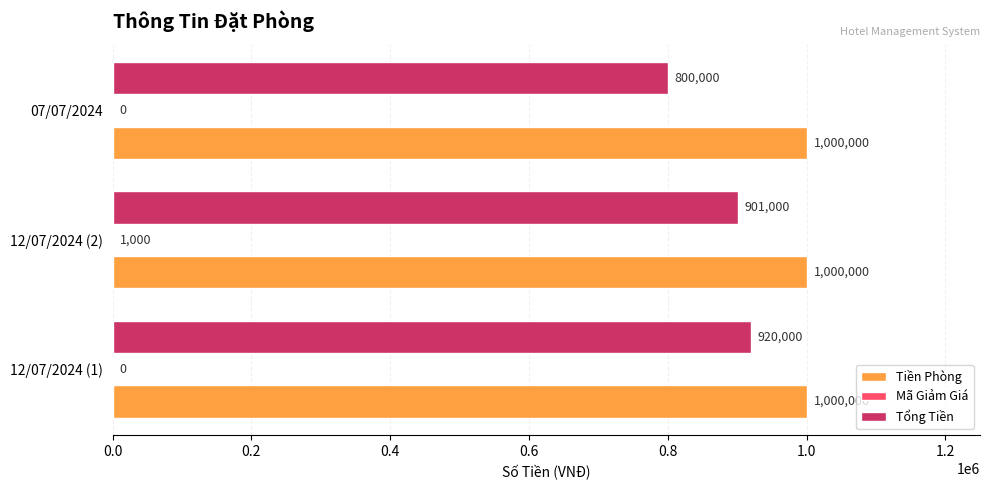

Read the Tiền Phòng value at 07/07/2024.

1000000